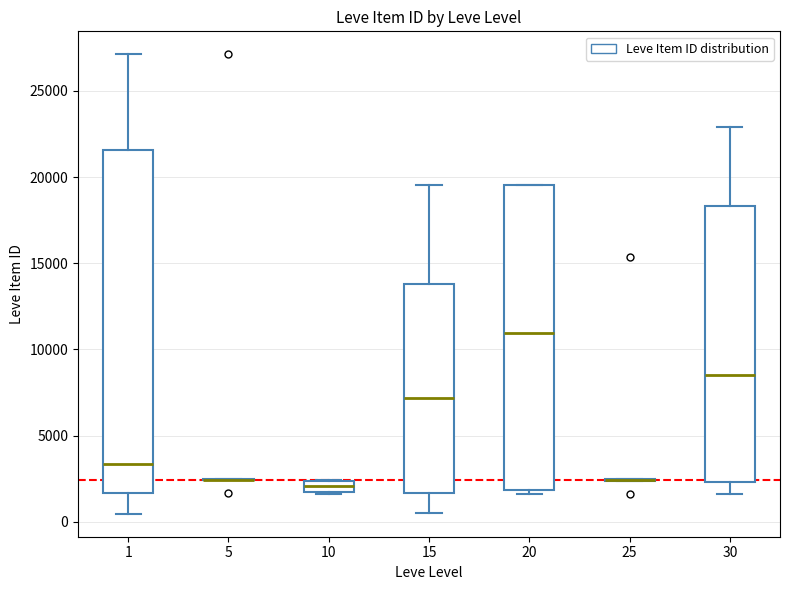

Comparing the boxes themselves (not the whiskers), which one is the tallest?

1